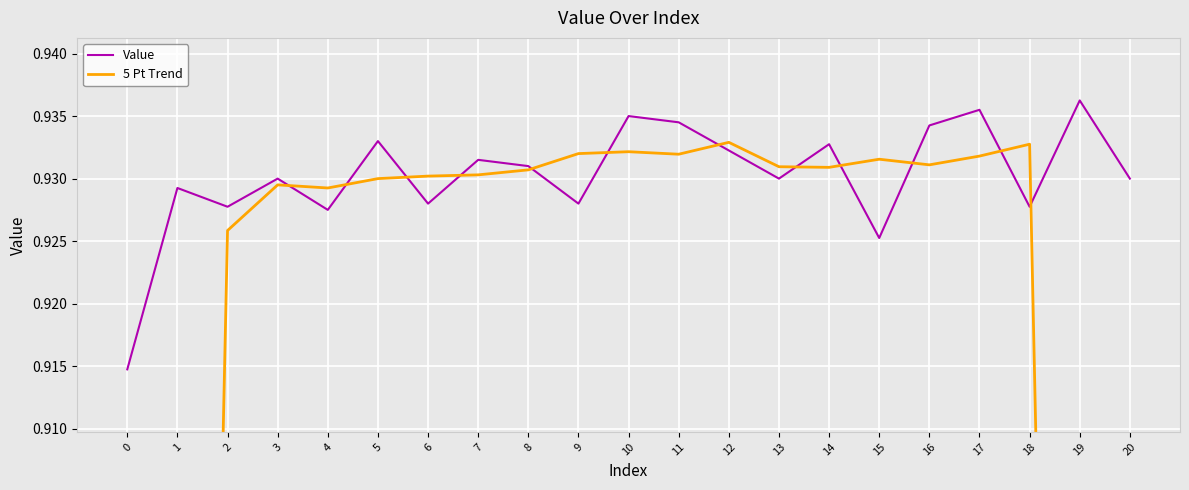

List the series in order of their peak value, highest first.

Value, 5 Pt Trend